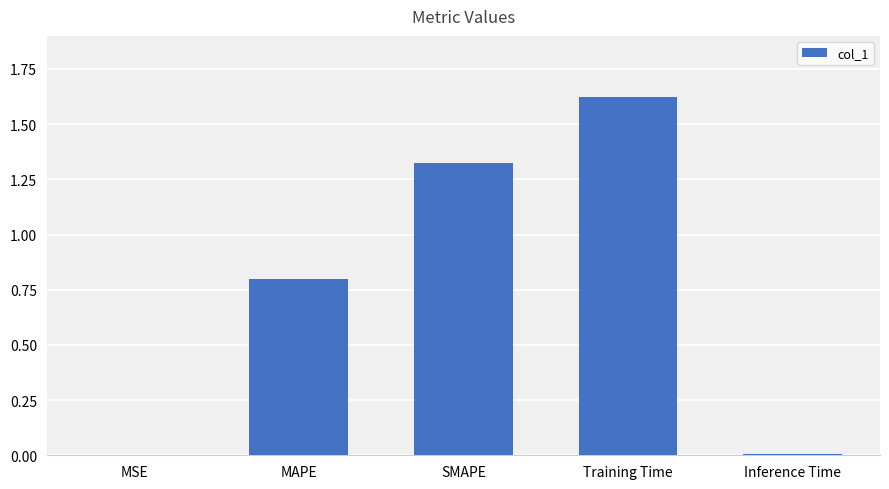

Is it true that the value at MSE is 0.0?

True